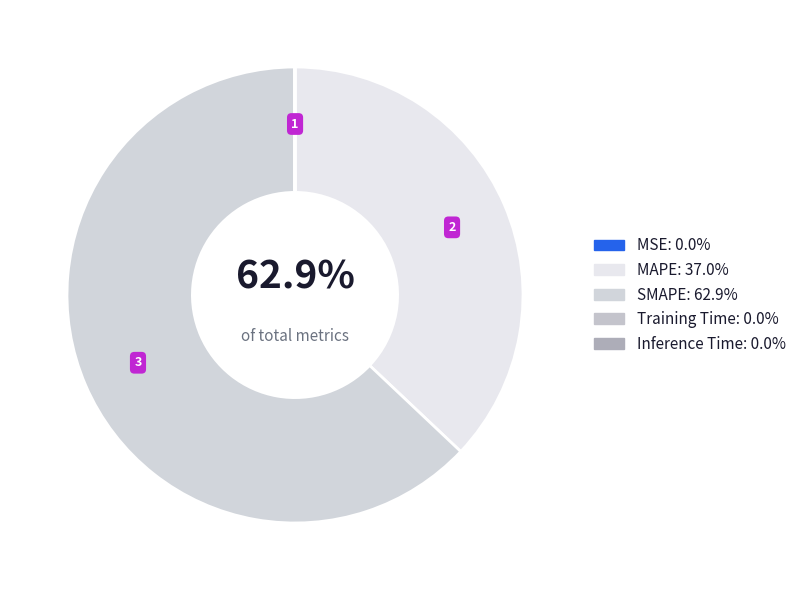

Is there any slice that represents more than half of the pie?

Yes